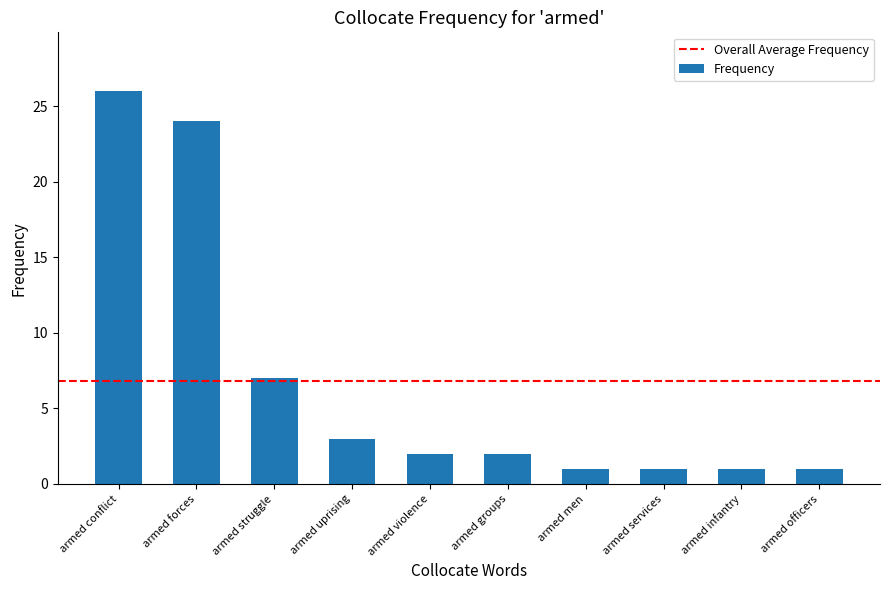

What is the change in value from armed conflict to armed struggle?

-19